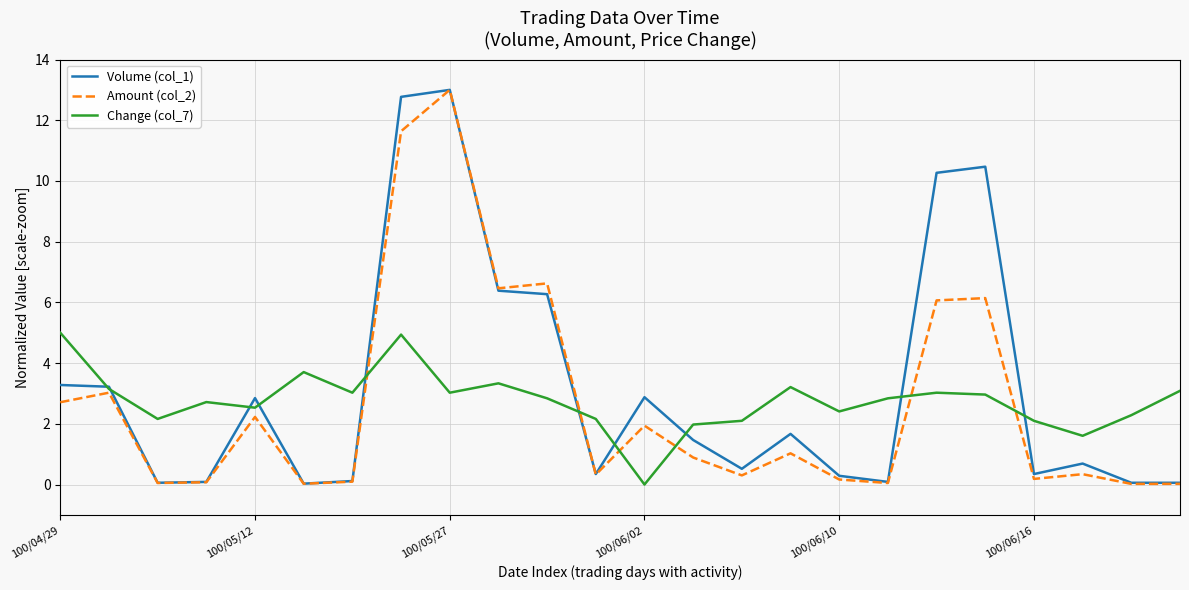

How many categories are shown in the chart?

24